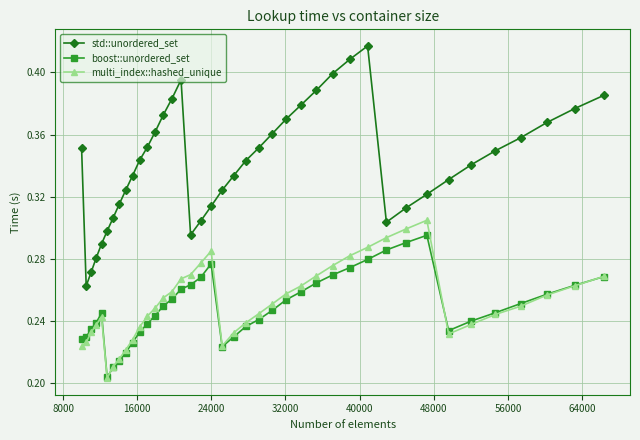

Which series has the largest total across all categories?

std::unordered_set